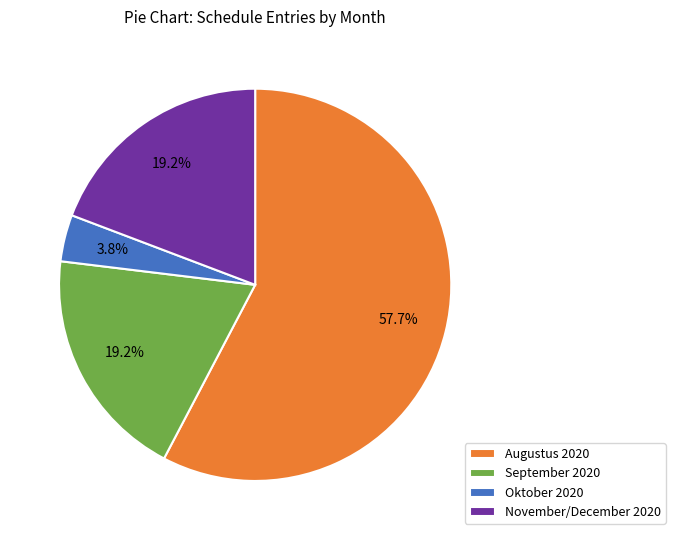

To the nearest percent, what is the average slice percentage?

25%